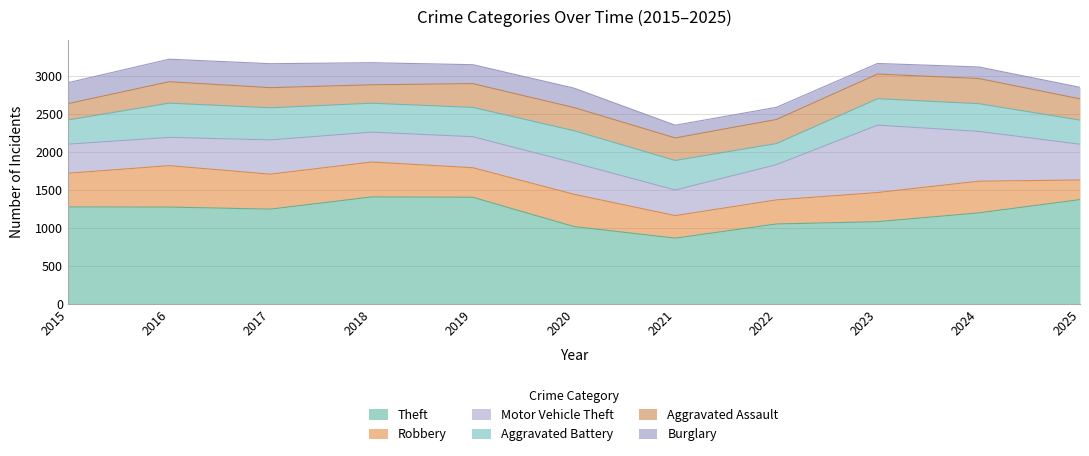

Is it true that Motor Vehicle Theft equals 336 at 2021?

True